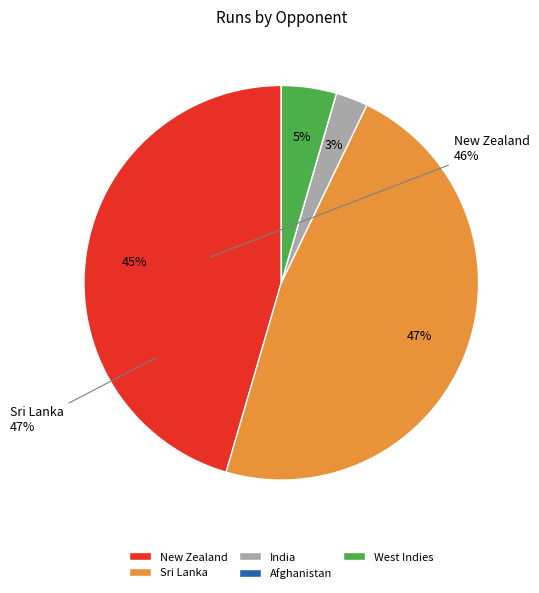

To the nearest percent, what is the average slice percentage?

20%